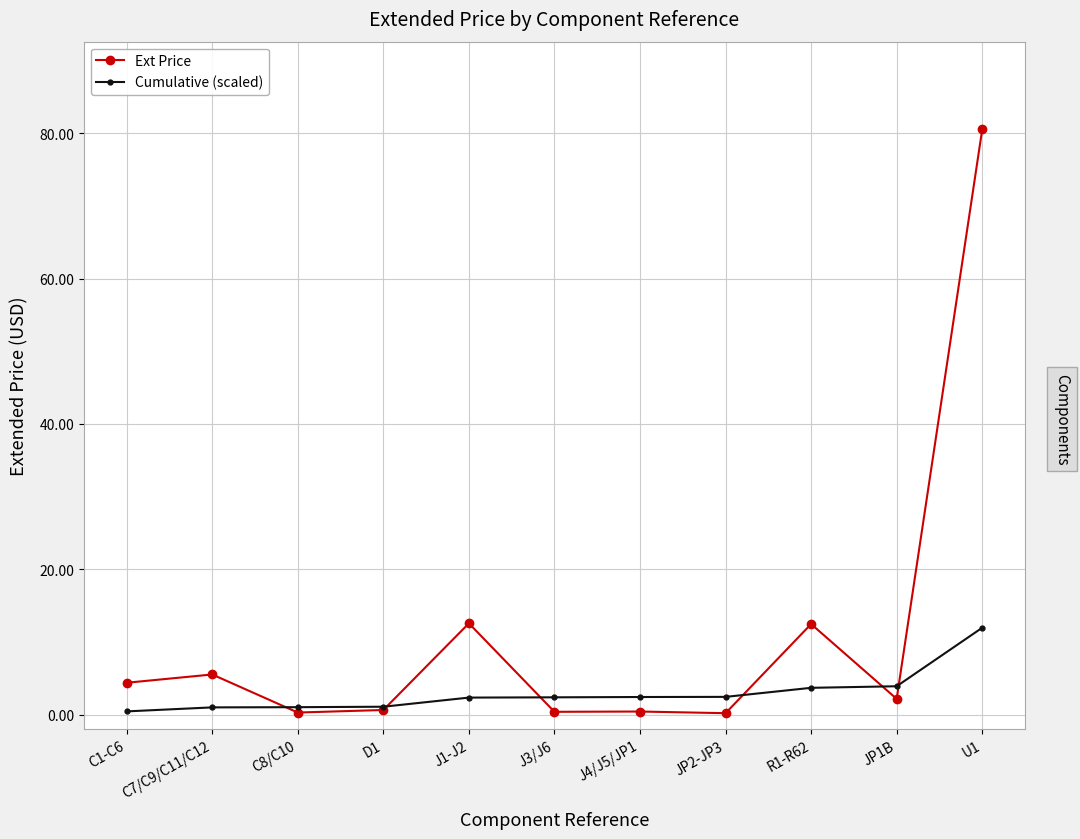

Is it true that Ext Price equals 3.0 at J1-J2?

False